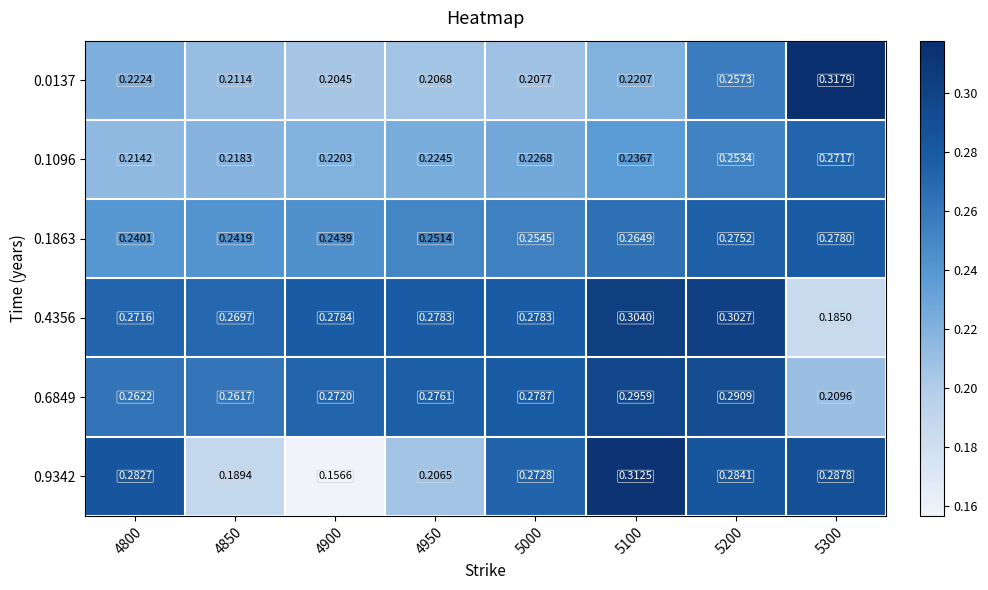

Is the value of 0.9342 at 5300 greater than the value of 0.1863 at 4950?

Yes